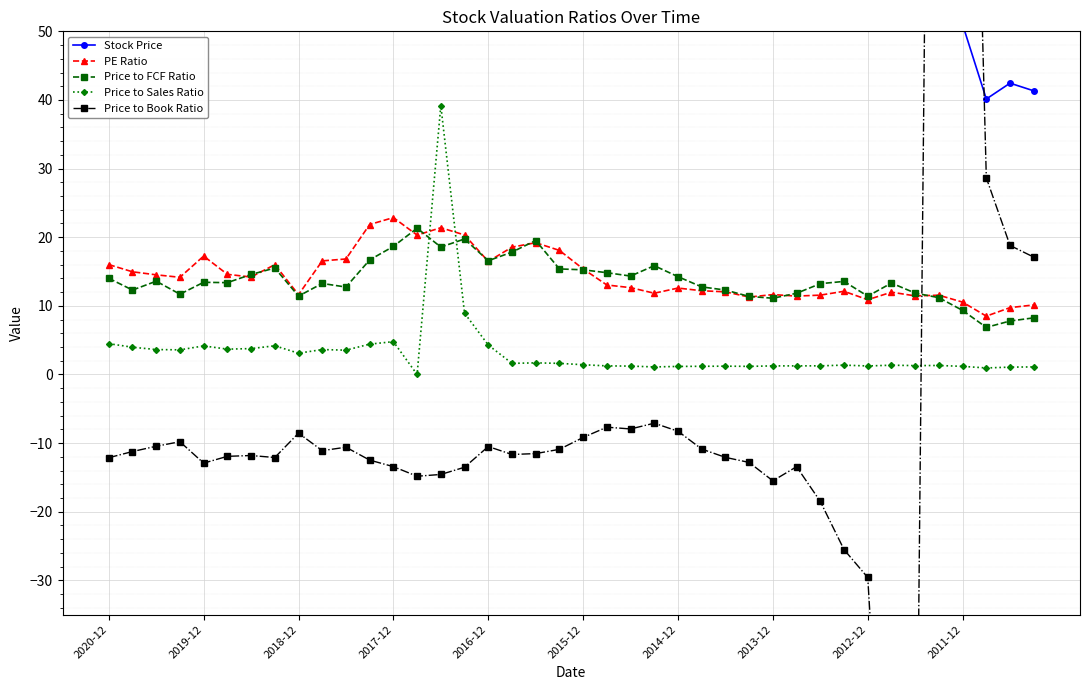

True or false: Price to Sales Ratio has more than 2 points higher than both neighbors.

True